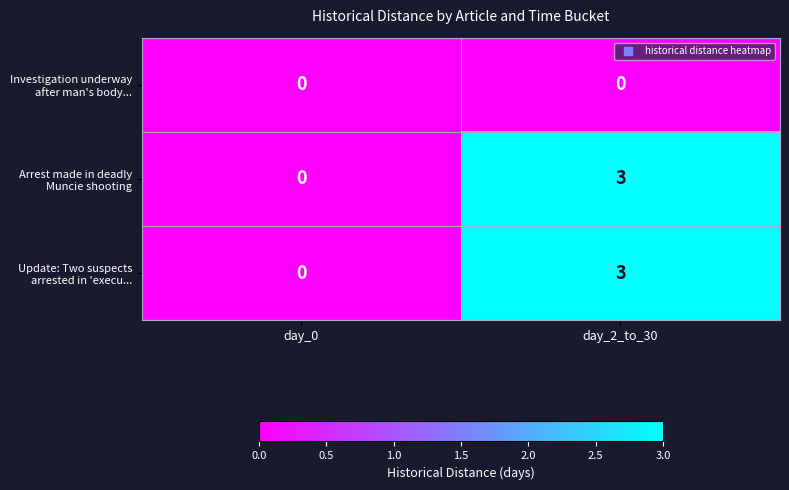

At which category is the sum across all series the highest?

day_2_to_30